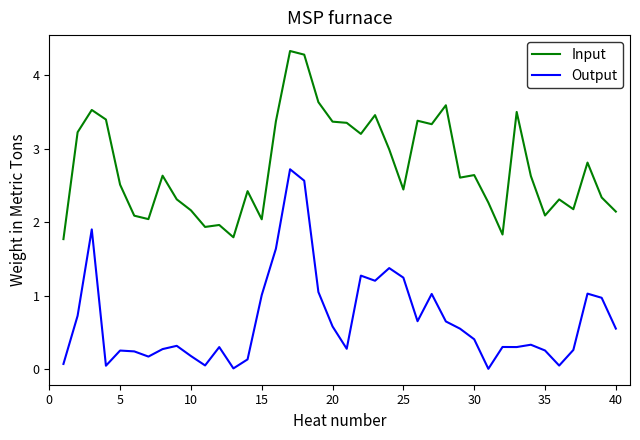

Rank the series by their average value, from highest to lowest.

Input, Output